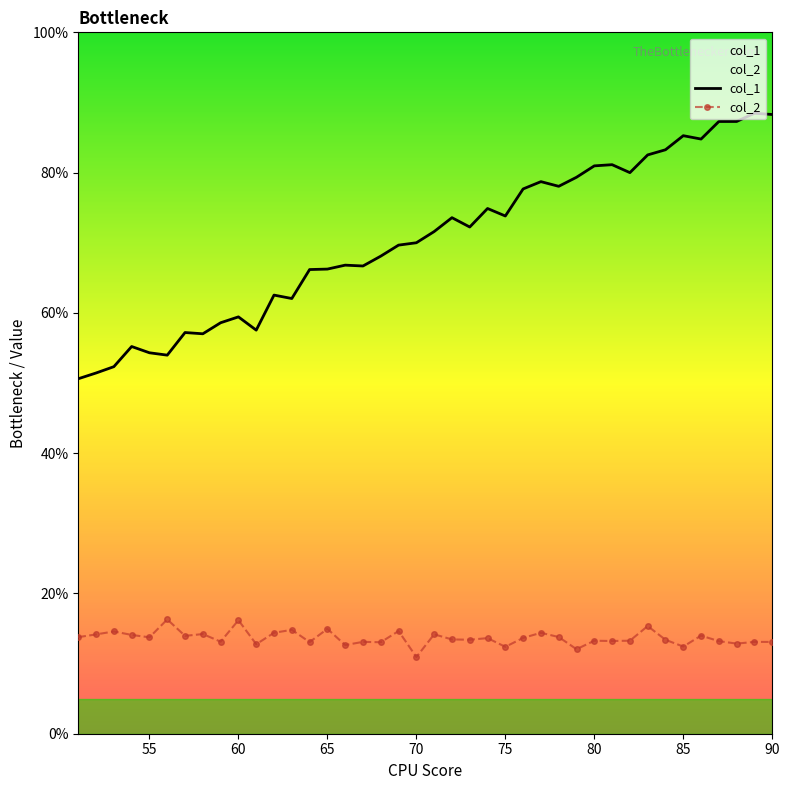

What is the sum of all values?

2815.0